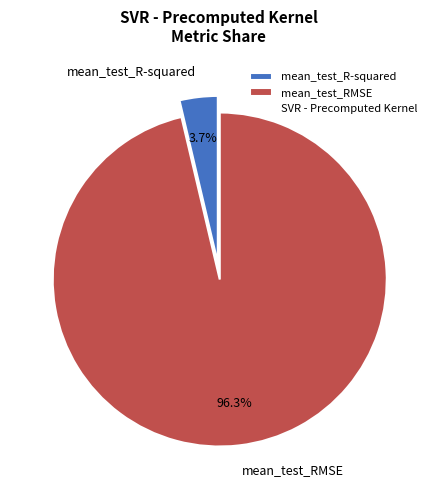

What is the majority slice?

mean_test_RMSE